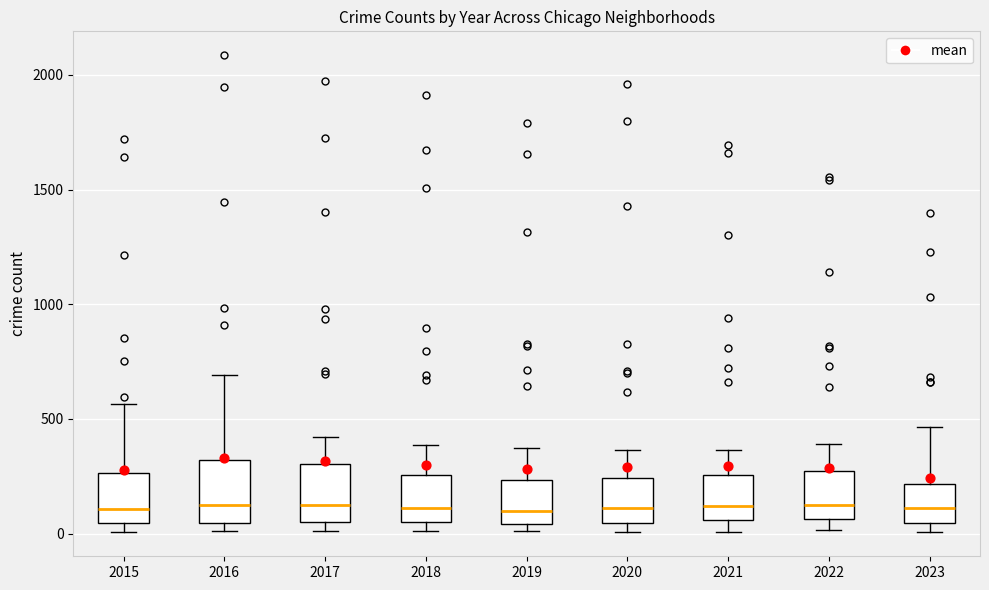

Reading left to right, transcribe this box plot: for each box, give where its median line is, the range the box spans, and where its two whiskers end, as read against the y-axis. The values are not printed on the chart, so give them approximately, as read against the axis.

2015: median 100, box 50 to 250, whiskers 0 to 550
2016: median 150, box 50 to 300, whiskers 0 to 700
2017: median 100, box 50 to 300, whiskers 0 to 400
2018: median 100, box 50 to 250, whiskers 0 to 400
2019: median 100, box 50 to 250, whiskers 0 to 400
2020: median 100, box 50 to 250, whiskers 0 to 350
2021: median 100, box 50 to 250, whiskers 0 to 350
2022: median 100, box 50 to 250, whiskers 0 to 400
2023: median 100, box 50 to 200, whiskers 0 to 450